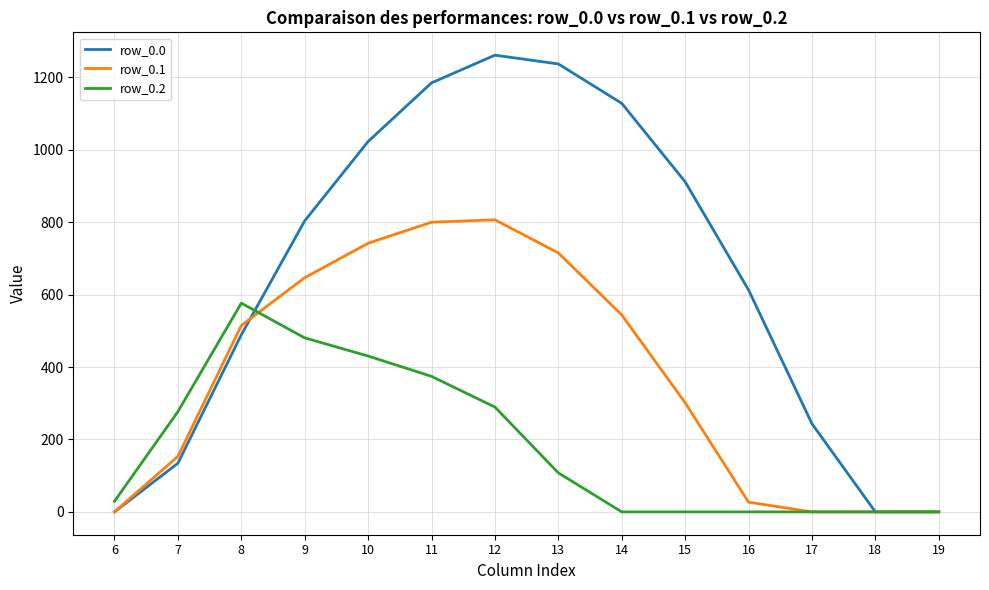

What is the approximate value of row_0.1 at 13?

715.3